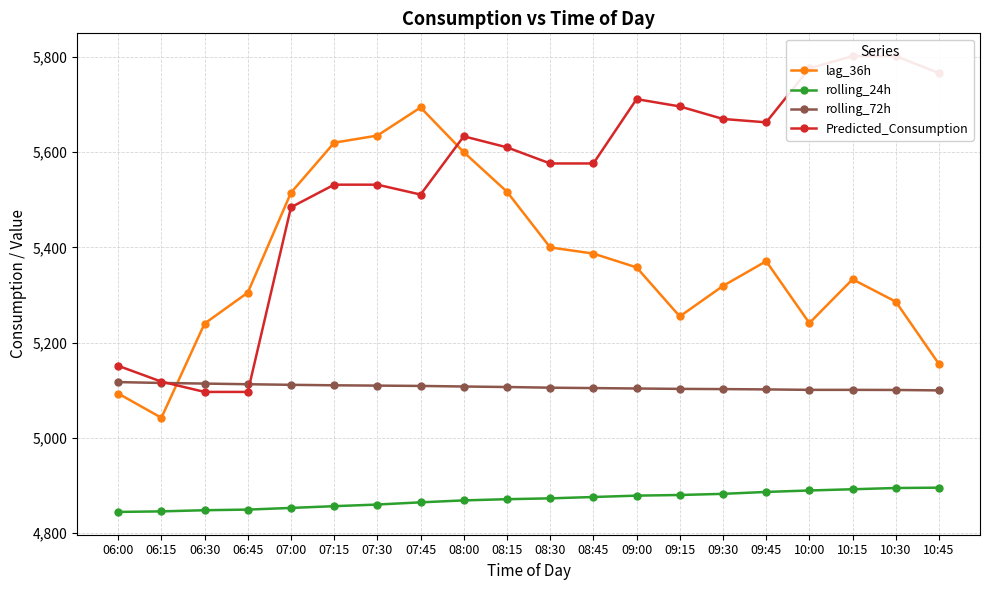

Which series has the widest spread of values?

Predicted_Consumption